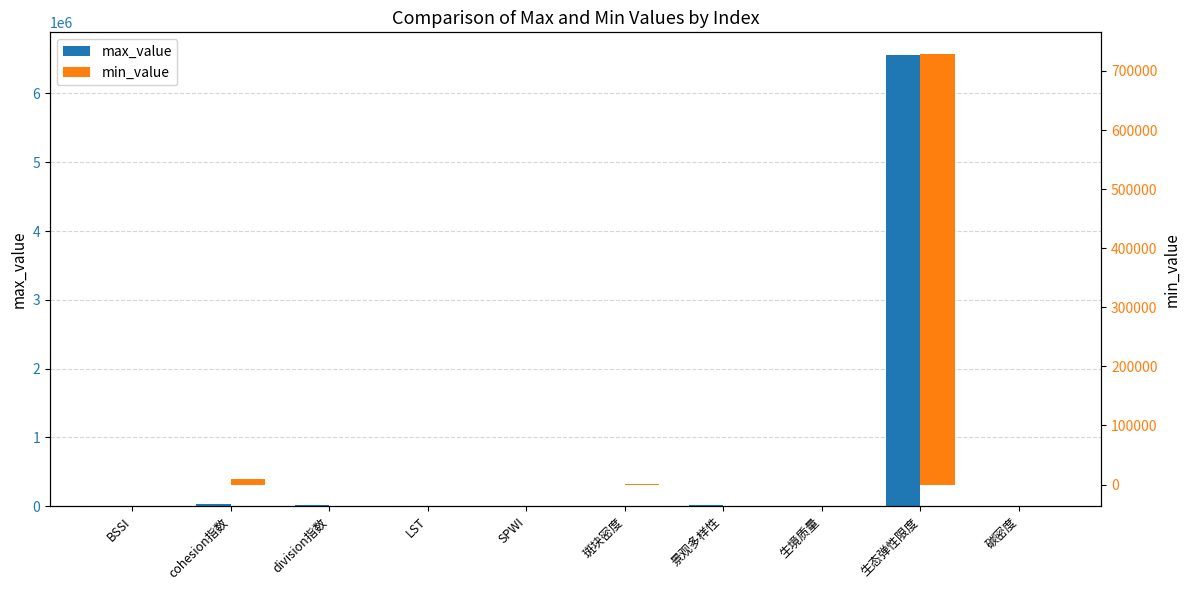

Reading left to right, transcribe all the data shown in this chart.

max_value: BSSI=0.3	cohesion指数=34002.0	division指数=9489.0	LST=79.2	SPWI=1.0	斑块密度=3978.0	景观多样性=22122.0	生境质量=1.0	生态弹性限度=6561000.0	碳密度=251.3
min_value: BSSI=-0.4	cohesion指数=10000.0	division指数=0.0	LST=-98.1	SPWI=-1.0	斑块密度=137.0	景观多样性=0.0	生境质量=0.0	生态弹性限度=729000.0	碳密度=6.2